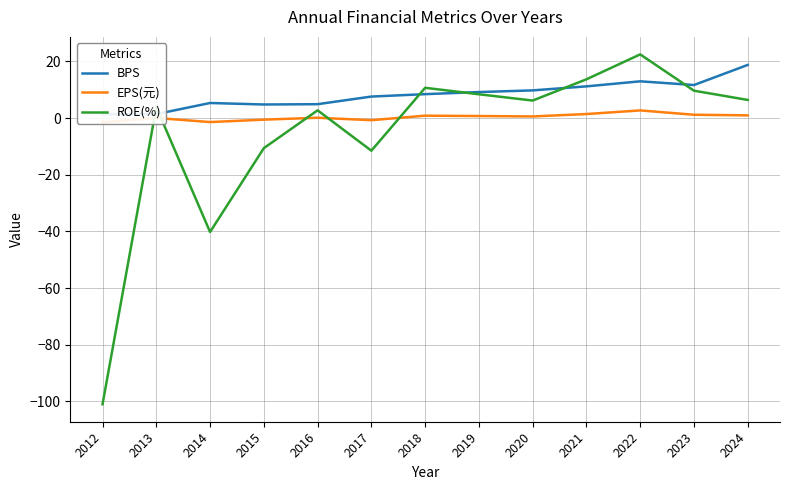

Reading left to right, transcribe all the data shown in this chart.

BPS: 1.4	1.4	5.3	4.8	4.9	7.6	8.5	9.2	9.8	11.2	13.0	11.7	18.8
EPS(元): -1.4	0.1	-1.4	-0.5	0.1	-0.7	0.9	0.7	0.6	1.4	2.7	1.2	1.0
ROE(%): -101.0	3.9	-40.2	-10.6	2.8	-11.5	10.7	8.4	6.2	13.7	22.5	9.7	6.4